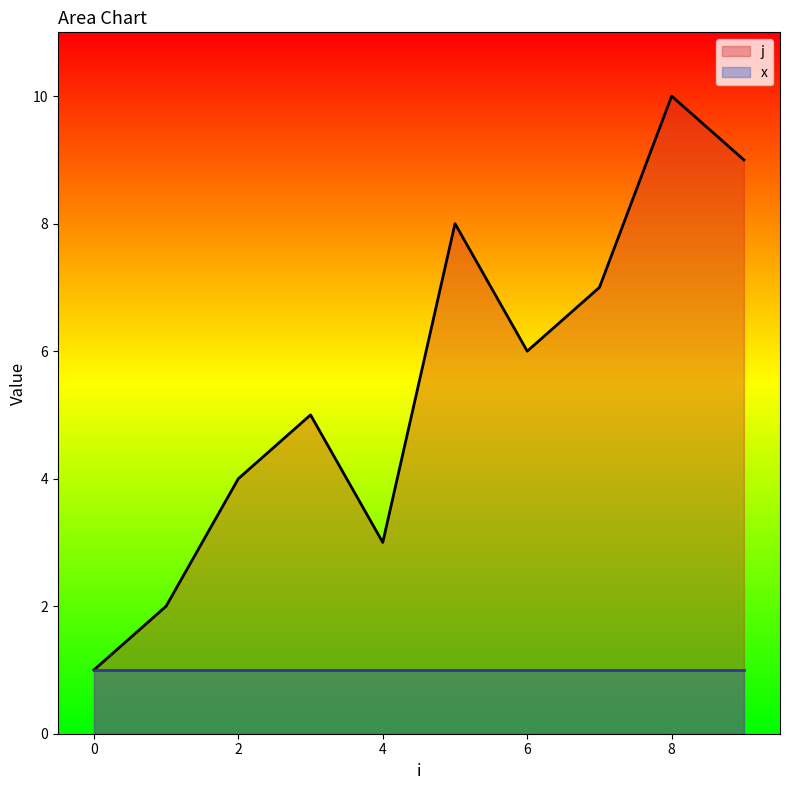

The chart shows a value of 4 at 2. True or false?

True